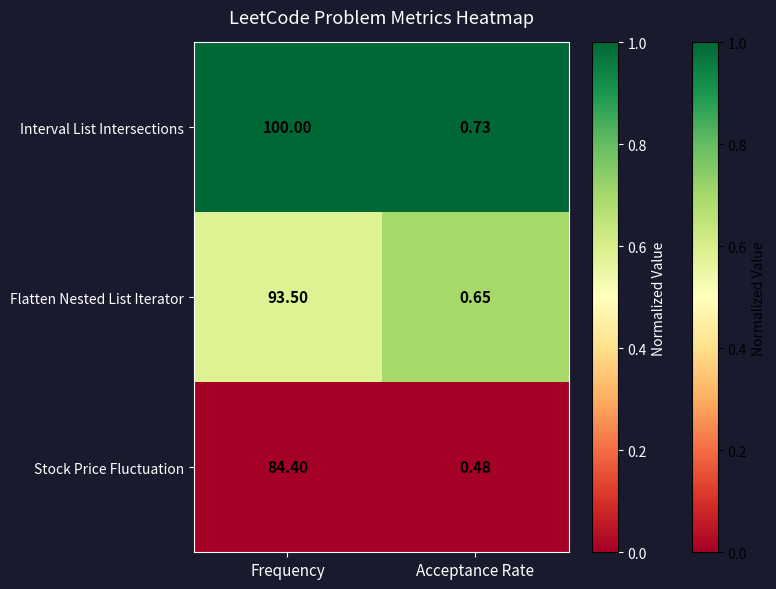

Is the value of Interval List Intersections at Acceptance Rate greater than the value of Stock Price Fluctuation at Frequency?

No